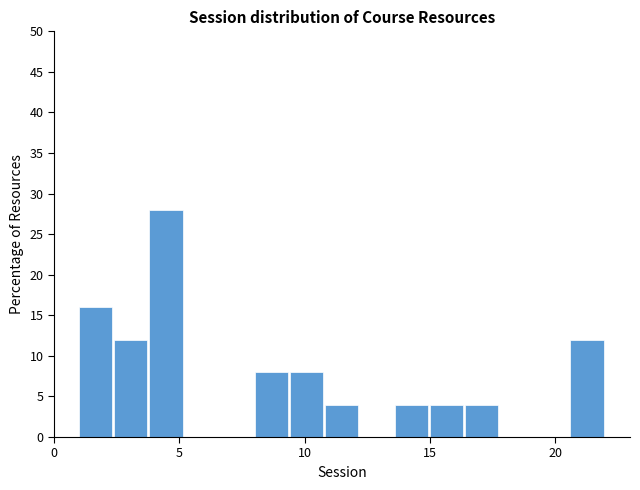

Read against the x-axis, roughly where is the centre of the tallest bar?

4.5